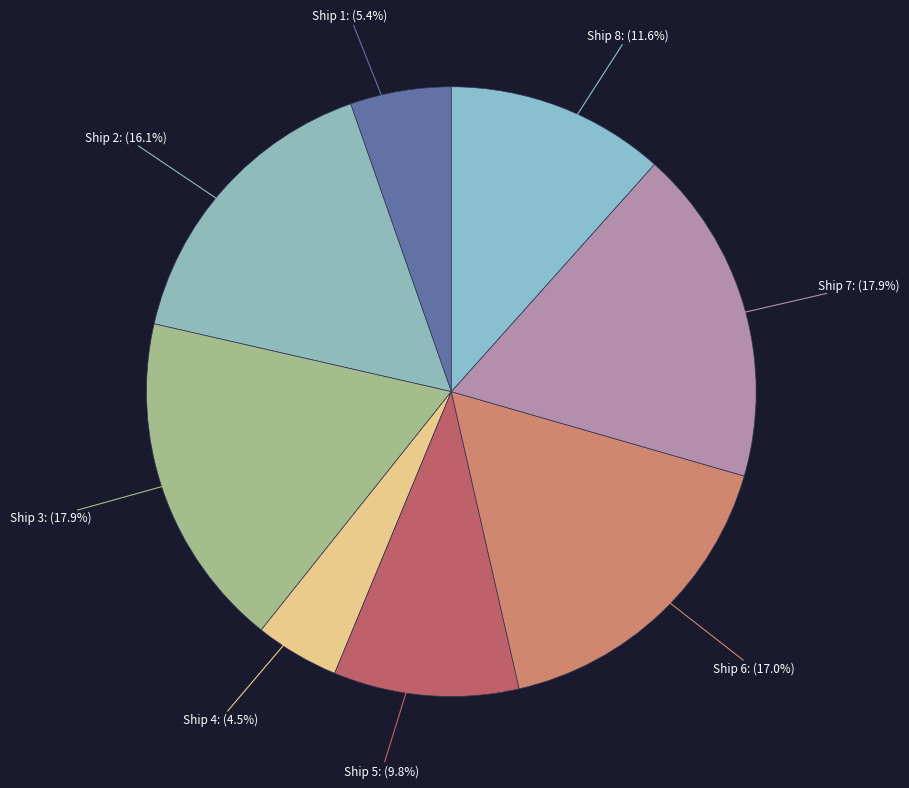

How many segments does this pie chart have?

8